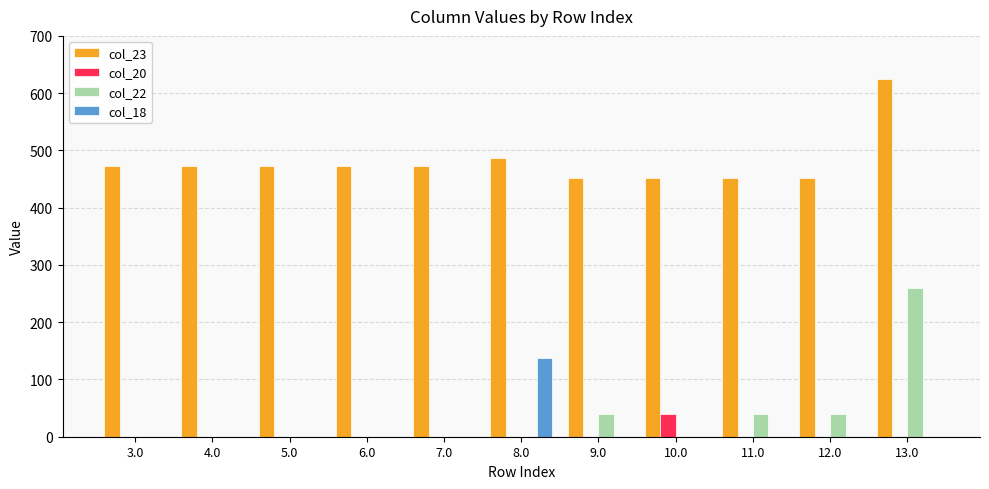

Which series has the largest total across all categories?

col_23